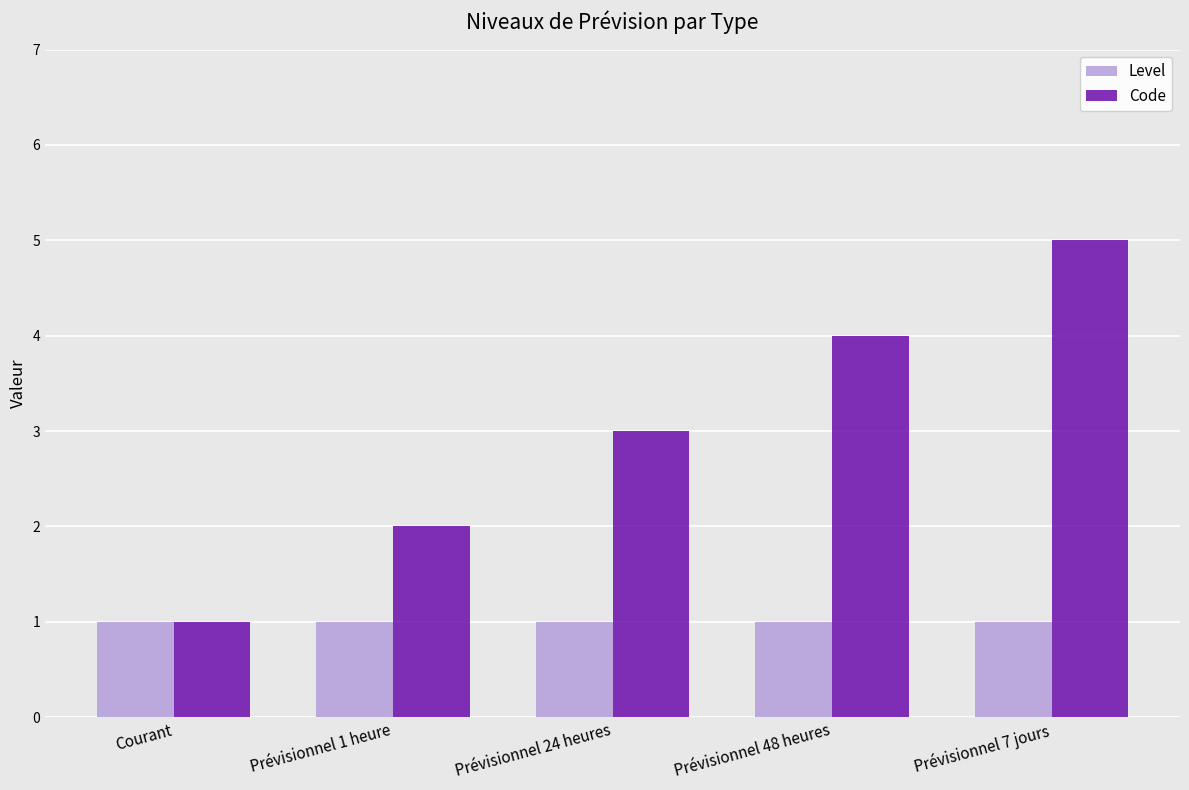

How many series are shown in this chart?

2